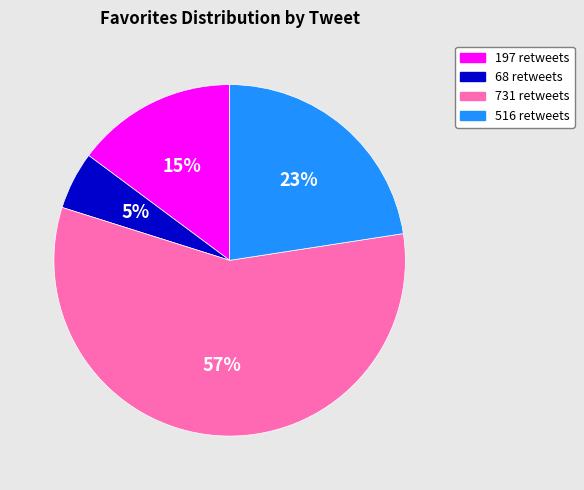

The 68 retweets slice represents 5% of the pie. True or false?

True